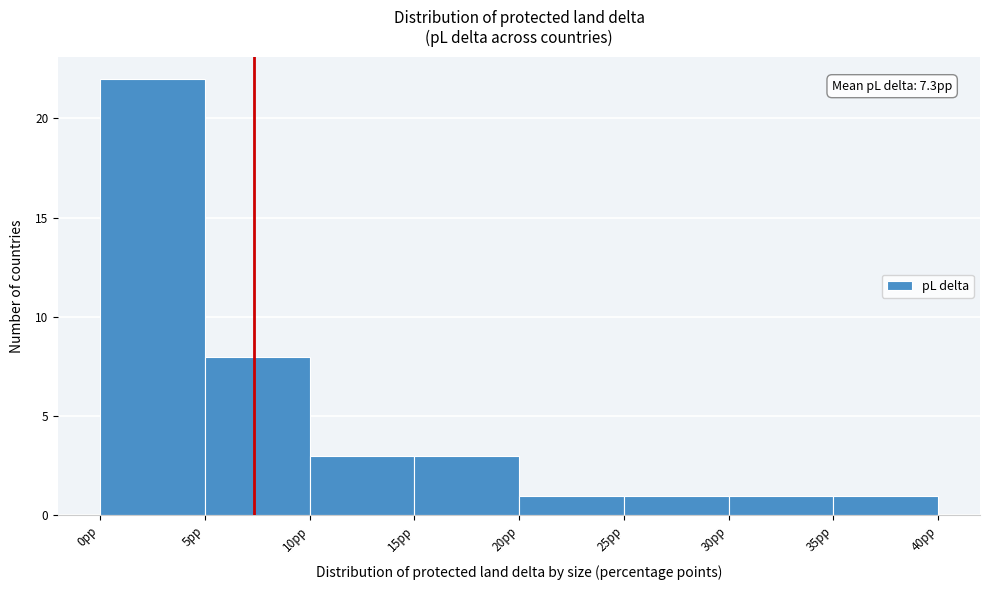

Which range on the x-axis has the tallest bar?

0 to 5